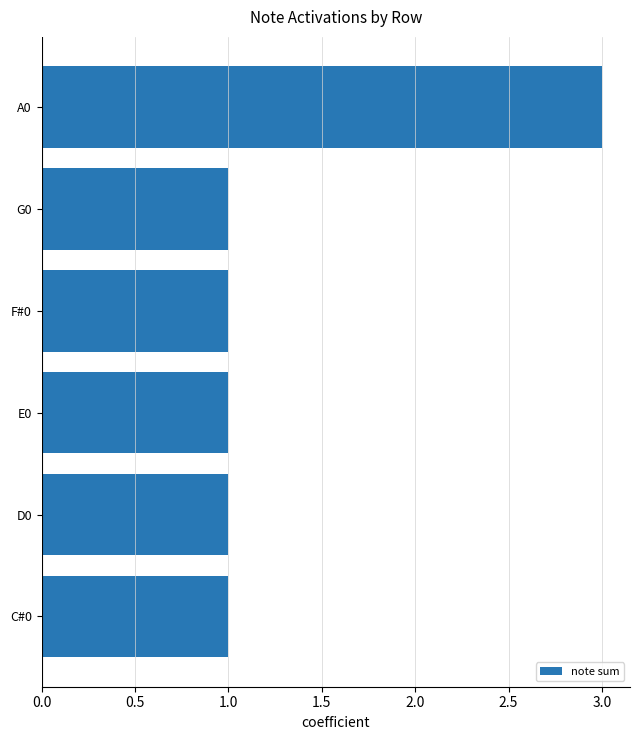

What is the average value?

1